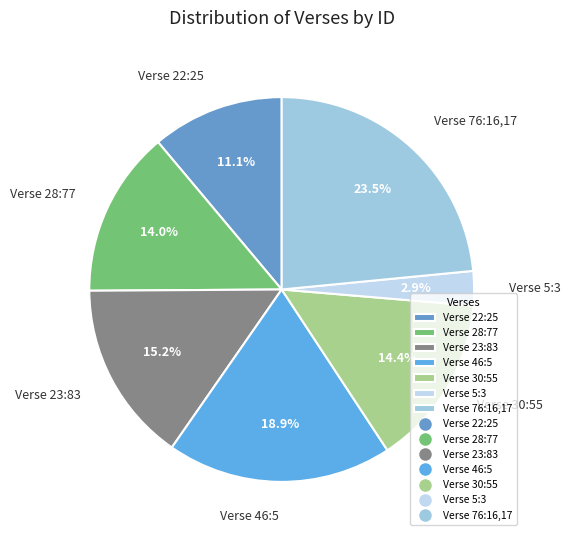

Does Verse 30:55 account for over 50% of the chart?

No